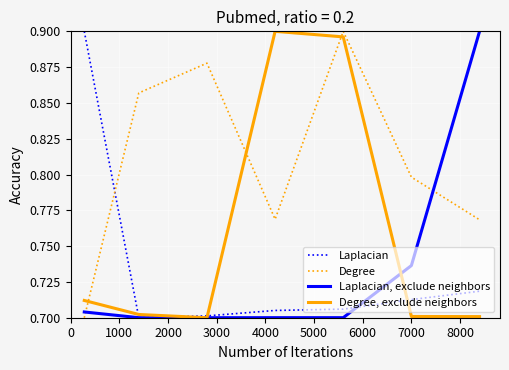

What are all the series names shown in the legend?

Laplacian, Degree, Laplacian, exclude neighbors, Degree, exclude neighbors